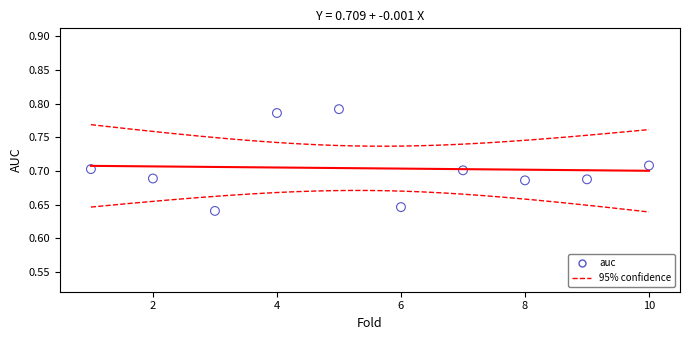

What is the average X value?

5.5